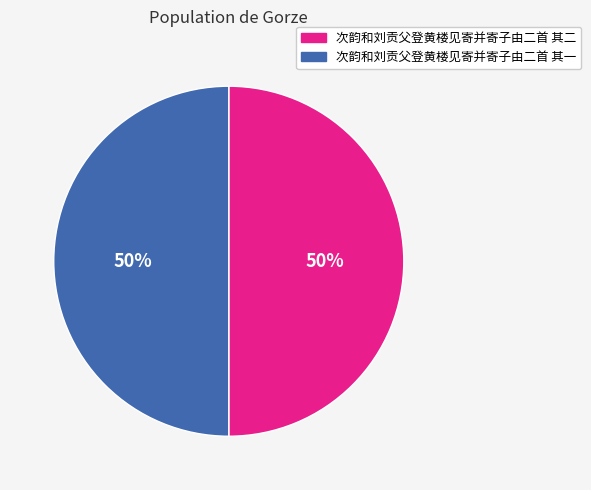

Approximately how many times larger is the value at 次韵和刘贡父登黄楼见寄并寄子由二首 其二 compared to 次韵和刘贡父登黄楼见寄并寄子由二首 其一?

1.0